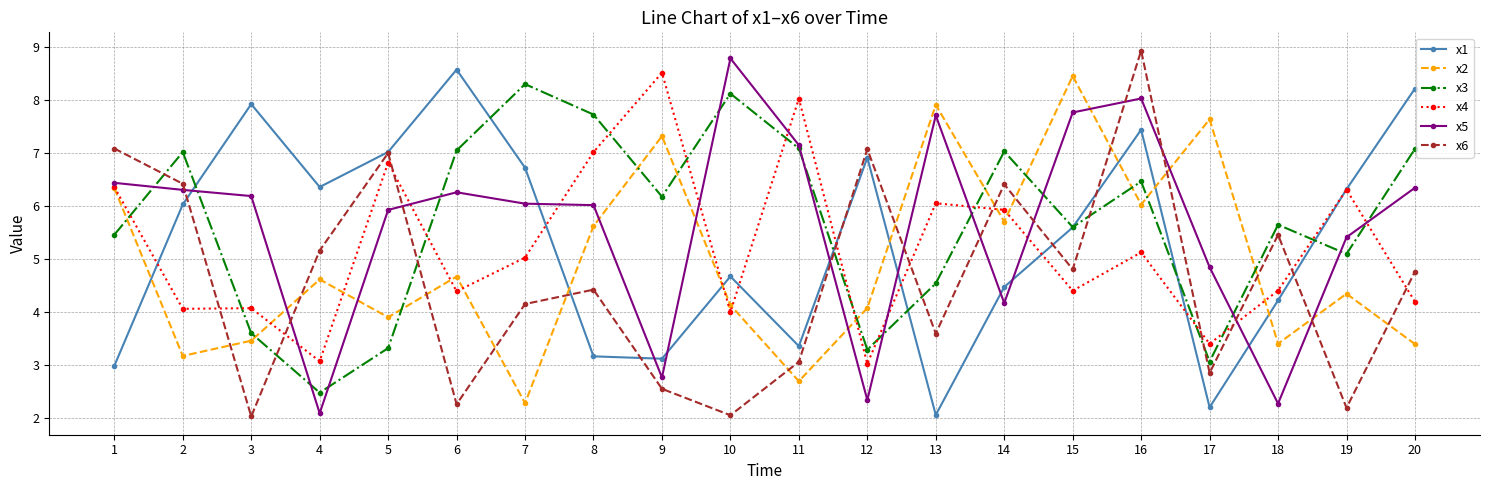

What is the total value across all series at 9?

30.4